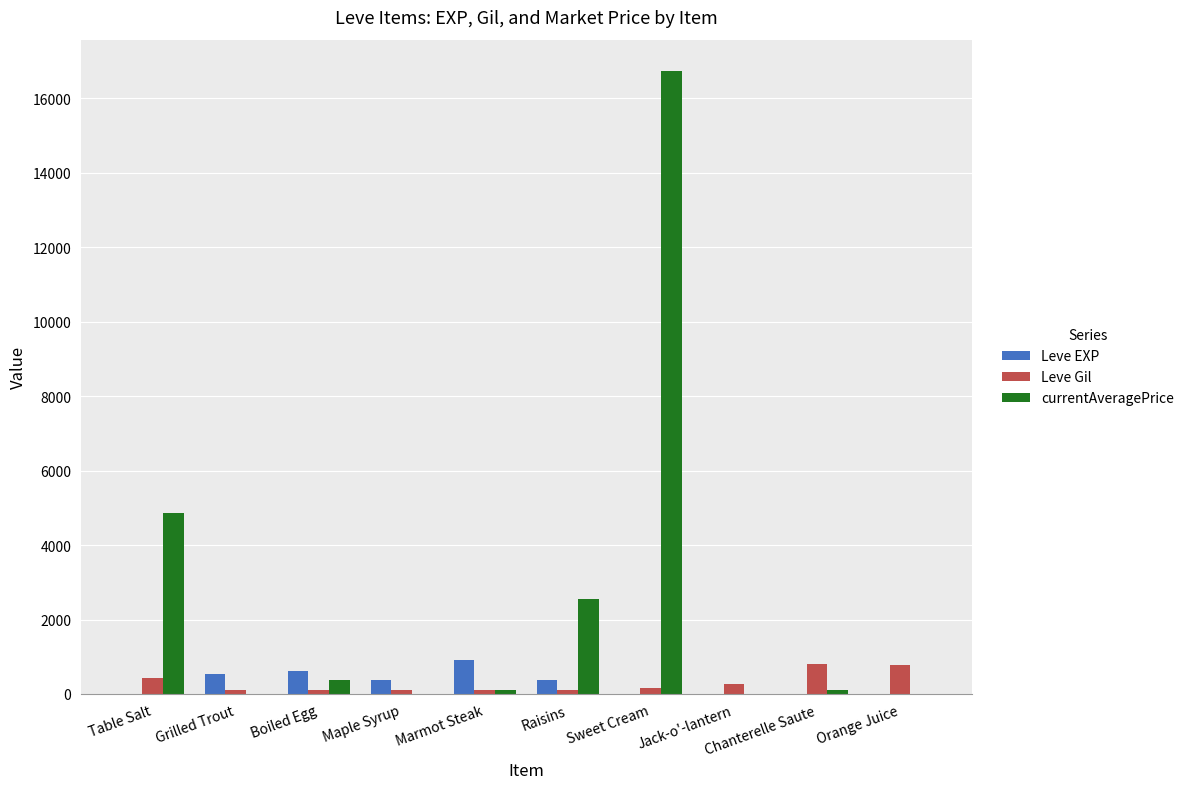

What is the maximum value shown in the chart?

16734.0